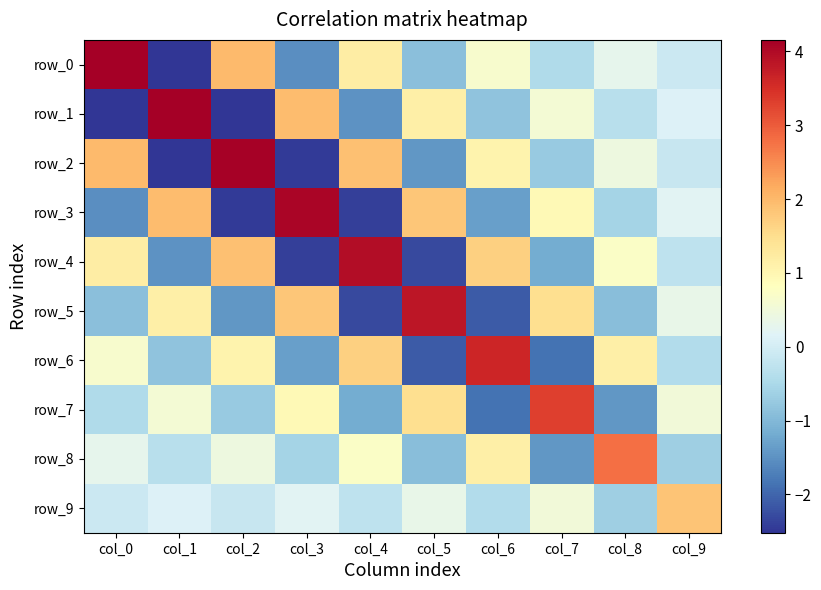

List the labels in order of row_9 value, largest first.

col_9, col_7, col_5, col_3, col_1, col_0, col_2, col_4, col_6, col_8